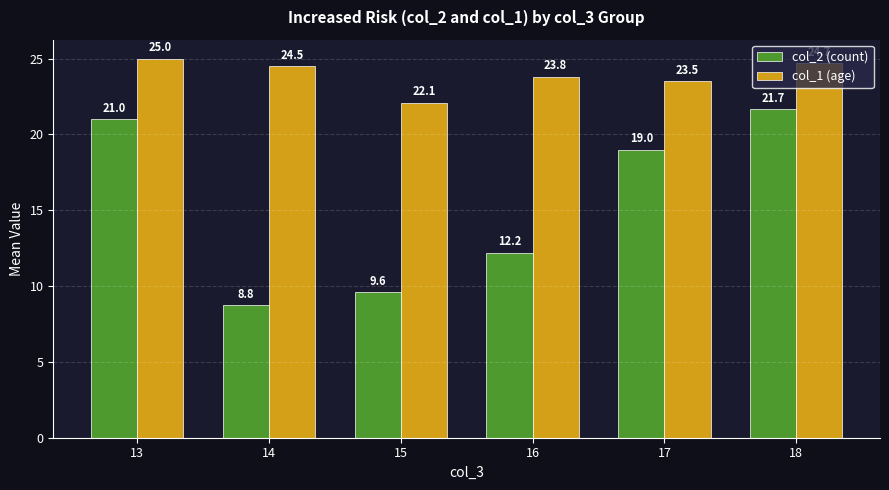

What is the average value of the col_1 (age) series?

23.9